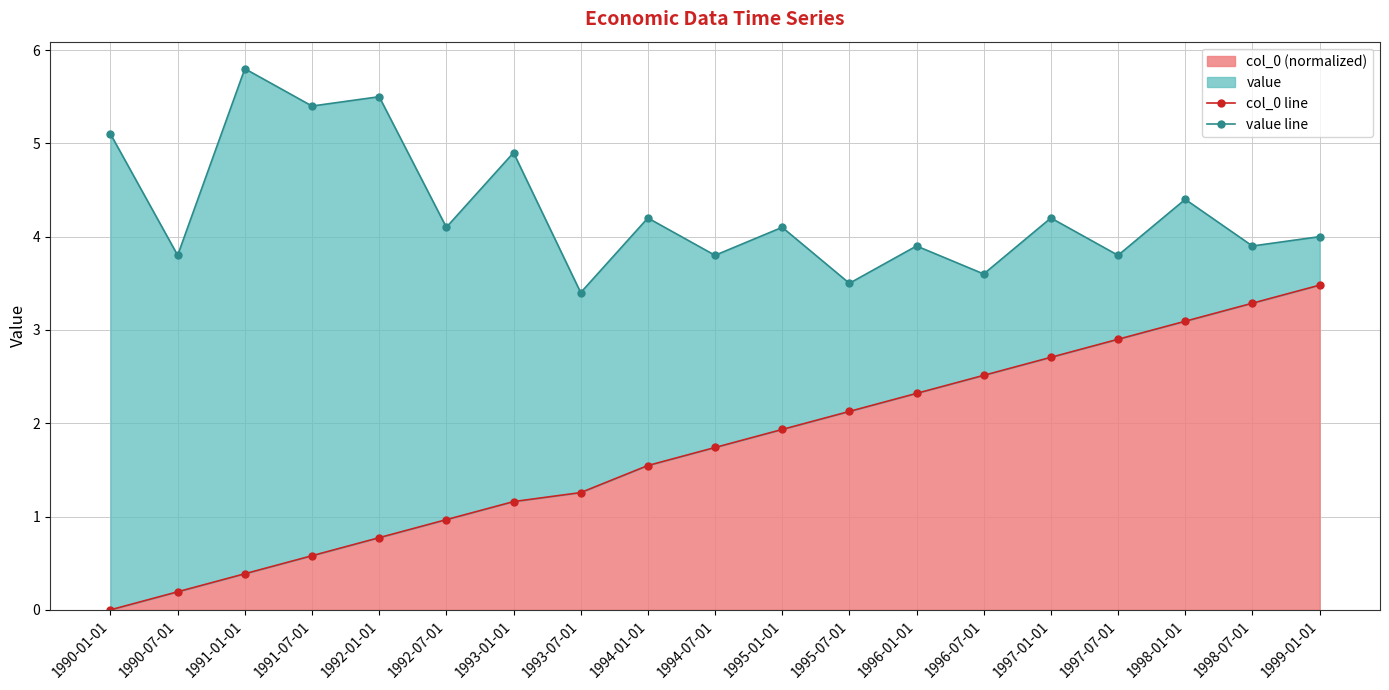

What is the difference between the maximum and minimum values in the col_0 line series?

3.5